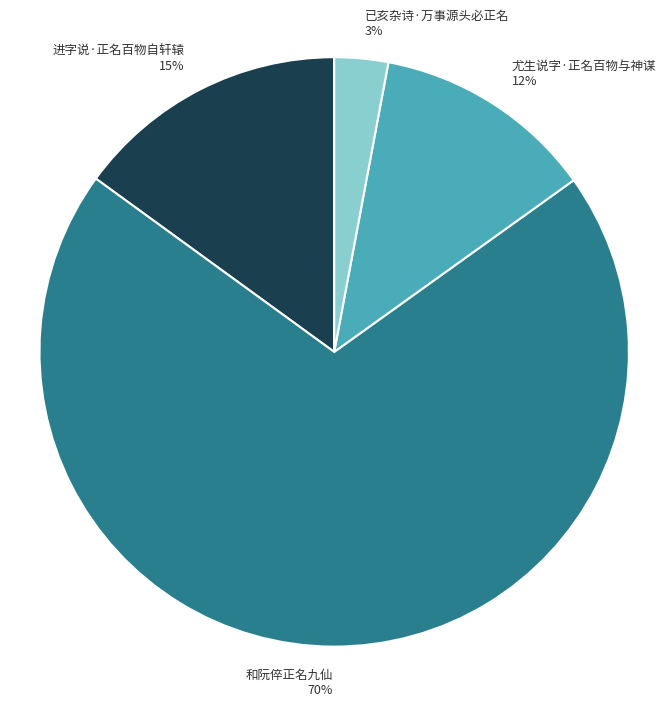

To the nearest percent, what is the combined percentage of 和阮倅正名九仙 and 进字说·正名百物自轩辕?

85%